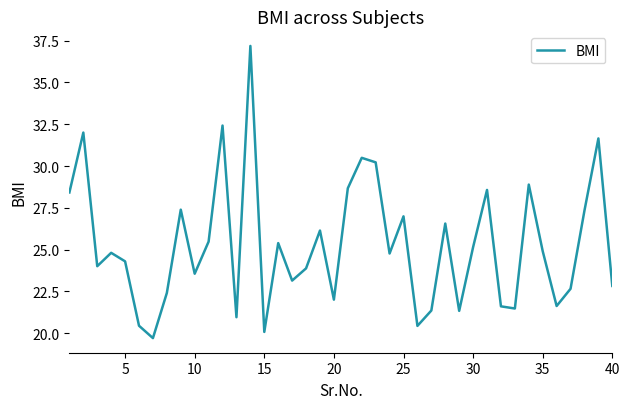

How many lines are shown in the chart?

1